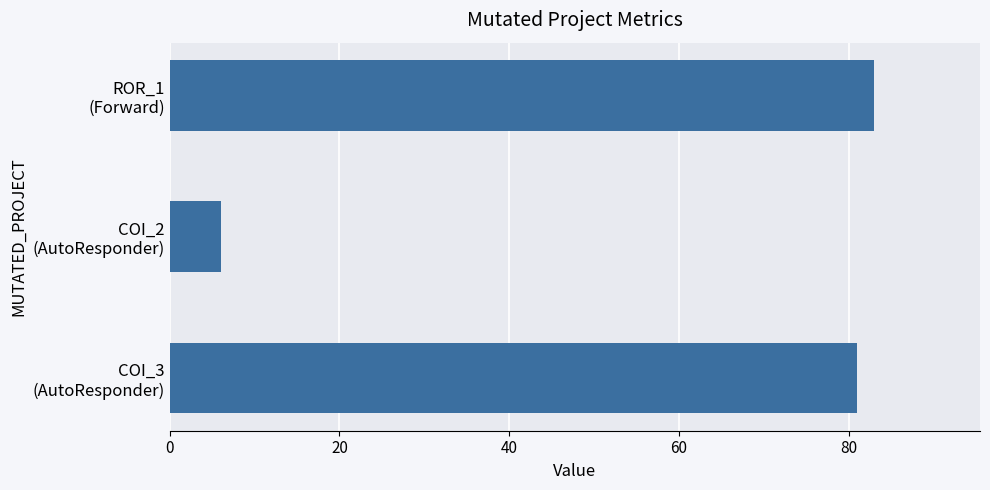

What is the difference between the maximum and minimum values?

77